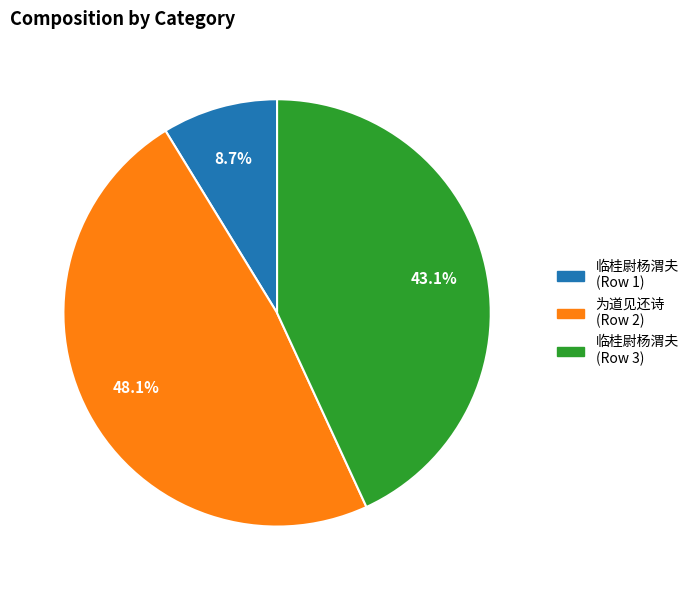

Does any single category account for the majority?

No